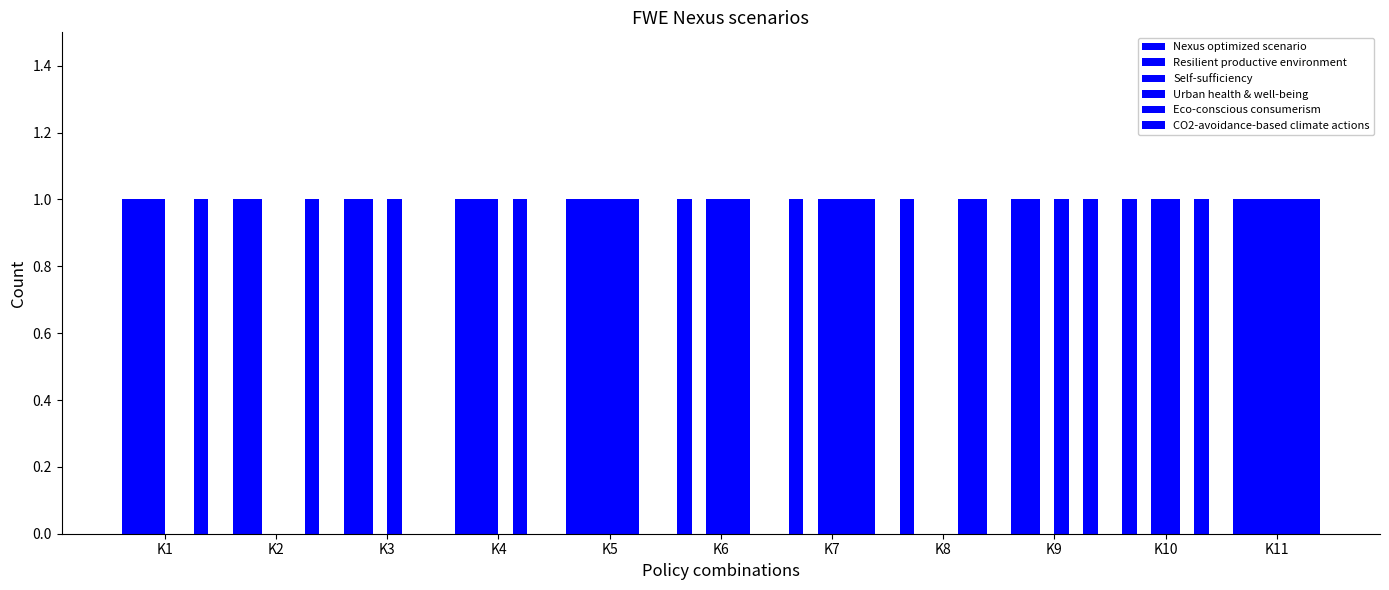

Reading right to left, transcribe all the data shown in this chart.

Nexus optimized scenario: 1	1	1	1	1	1	1	1	1	1	1
Resilient productive environment: 1	0	1	0	0	0	1	1	1	1	1
Self-sufficiency: 1	1	0	0	1	1	1	1	0	0	1
Urban health & well-being: 1	1	1	0	1	1	1	0	1	0	0
Eco-conscious consumerism: 1	0	0	1	1	1	1	1	0	0	0
CO2-avoidance-based climate actions: 1	1	1	1	1	0	0	0	0	1	1